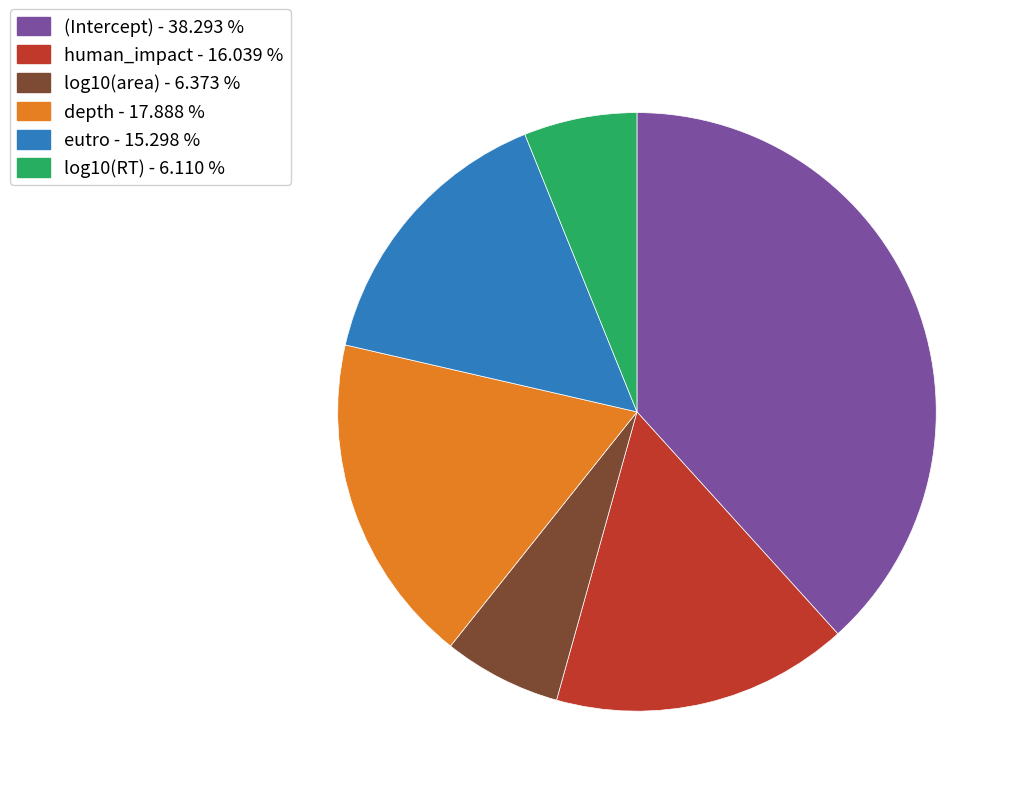

Between depth and eutro, which is larger?

depth